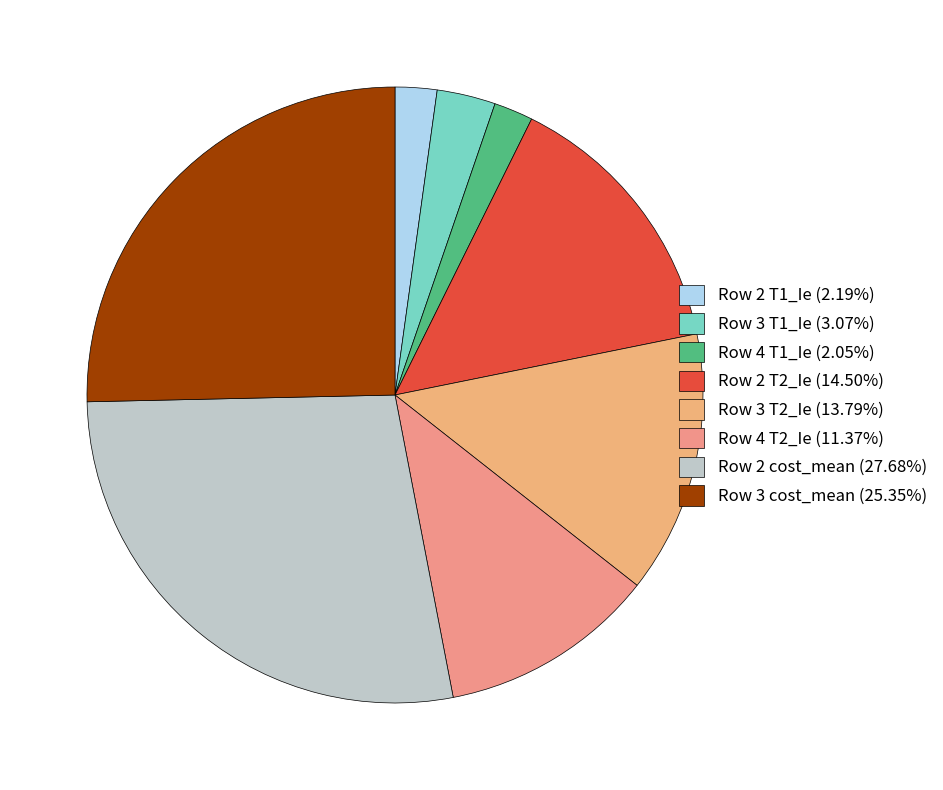

To the nearest percent, what is the combined percentage of Row 3 T1_Ie and Row 4 T2_Ie?

14%